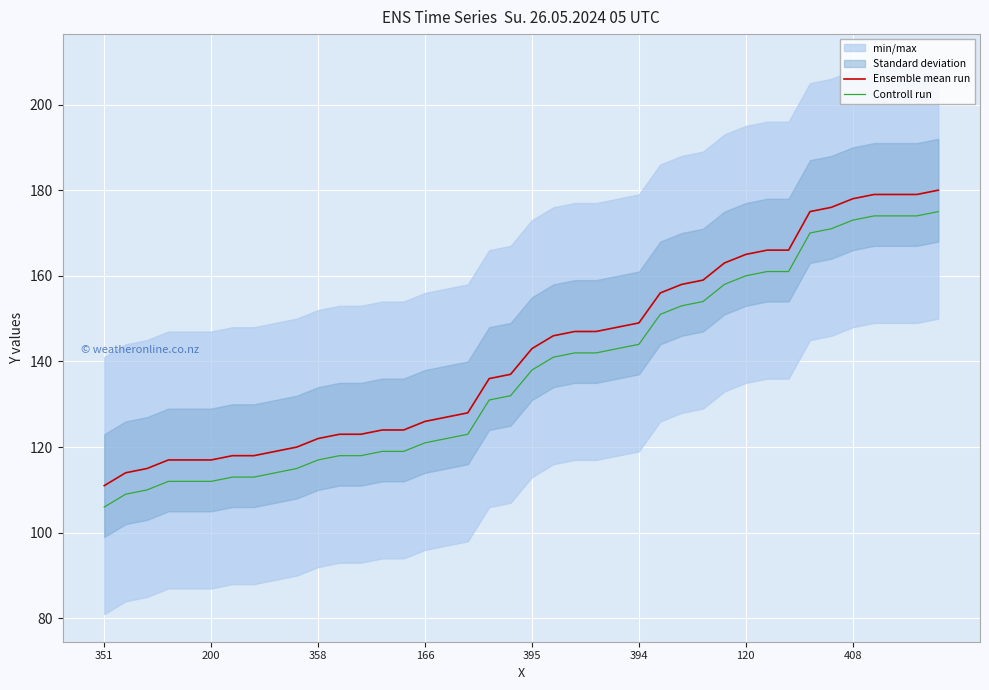

What value does the Controll run series have at 358?

117